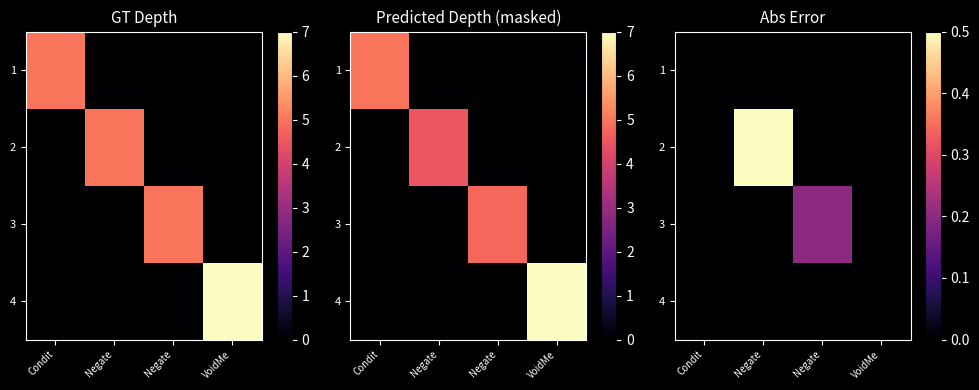

What is the difference between the highest and lowest values at Negate?

0.5